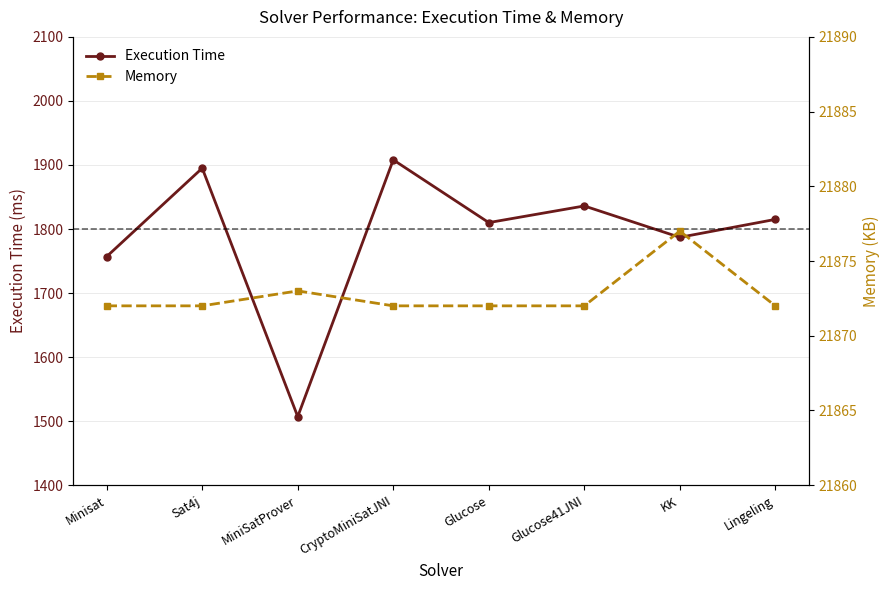

The value of Memory at CryptoMiniSatJNI is 21872. True or false?

True